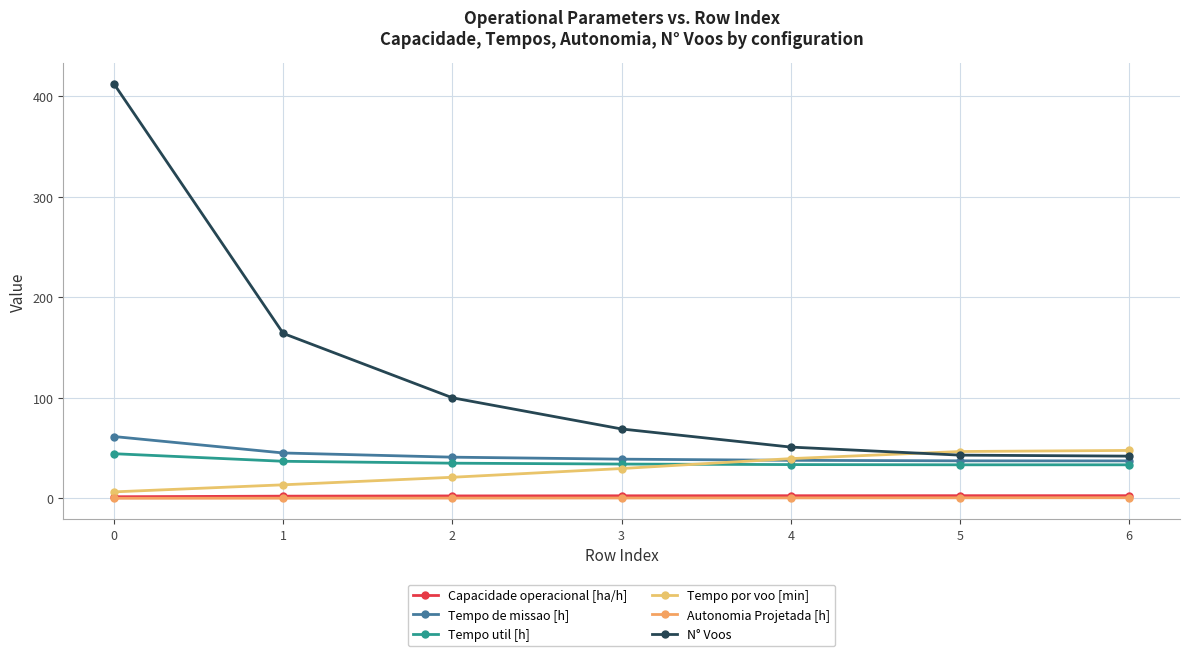

What is the total value across all series at 5?

163.6